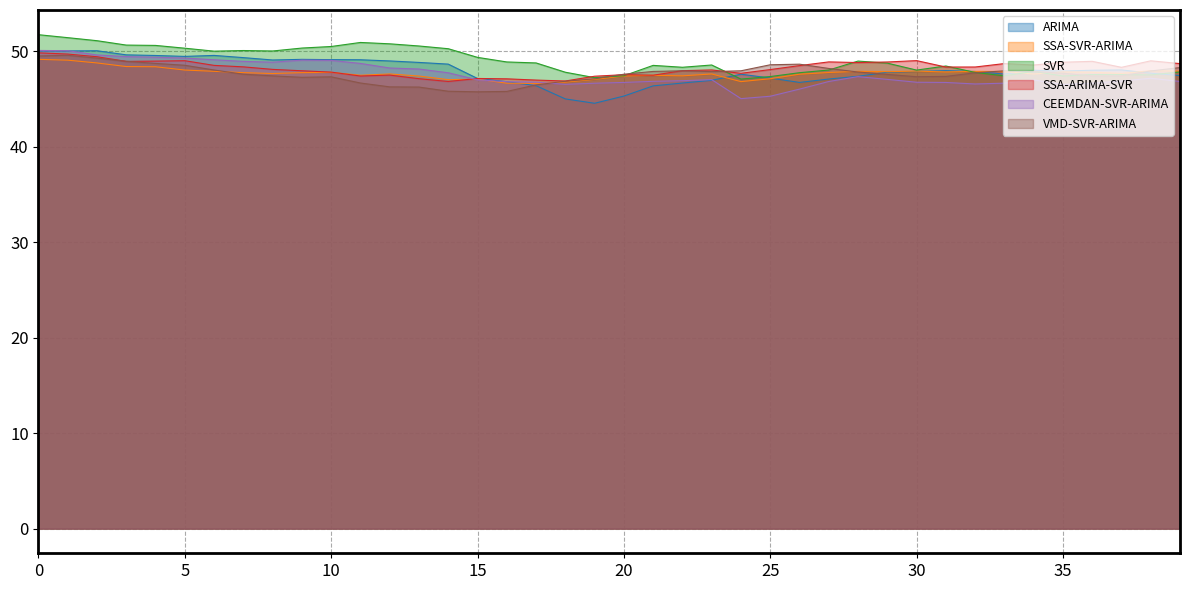

The value of SSA-ARIMA-SVR at 37 is 84.1. True or false?

False